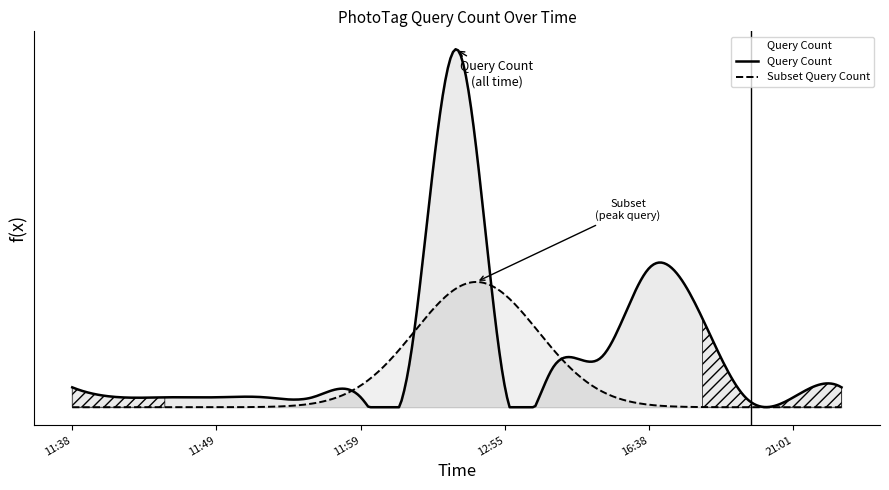

Where is the first local maximum?

12:53